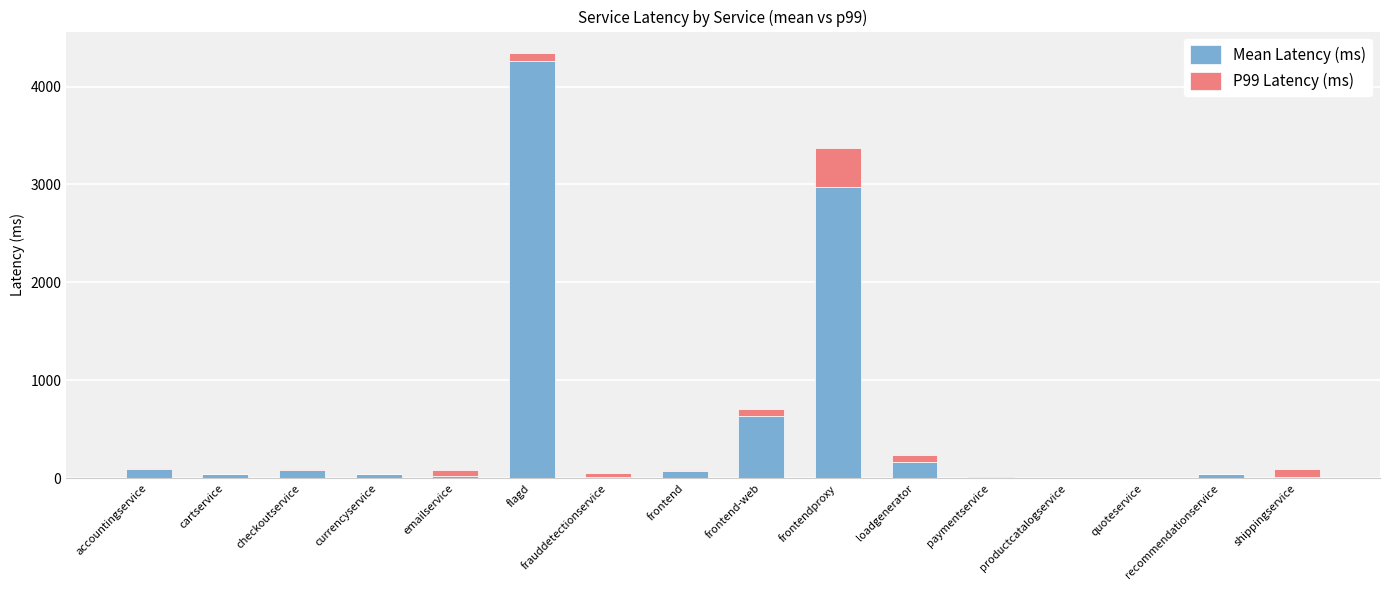

Are the bars horizontal?

No